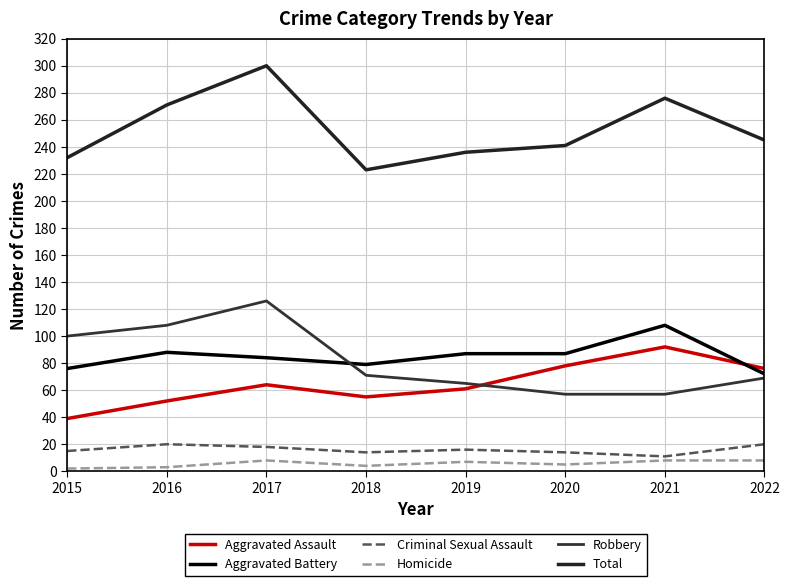

Which series has the largest total across all categories?

Total